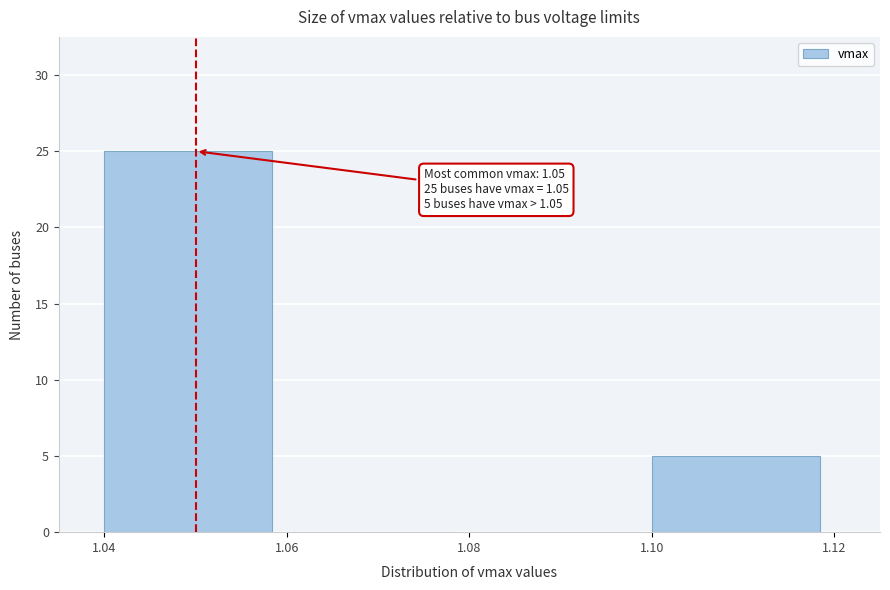

Over which range of the x-axis is the bar tallest?

1.04 to 1.06